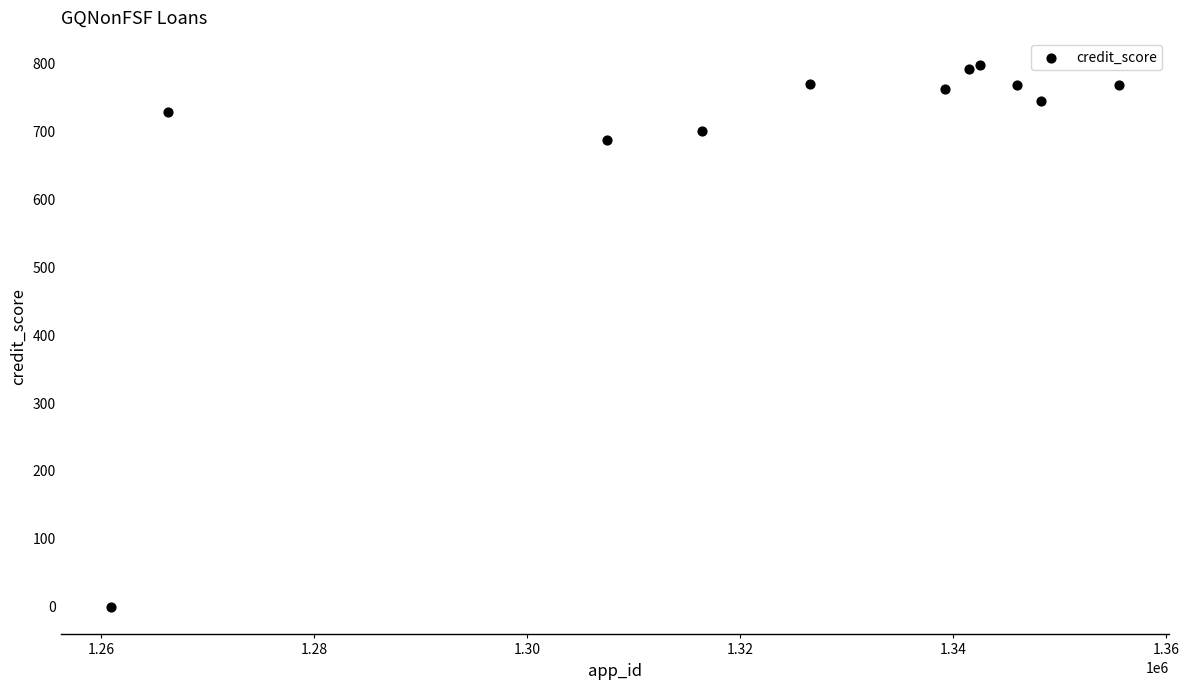

What Y value in the scatter plot is closest to 398?

688